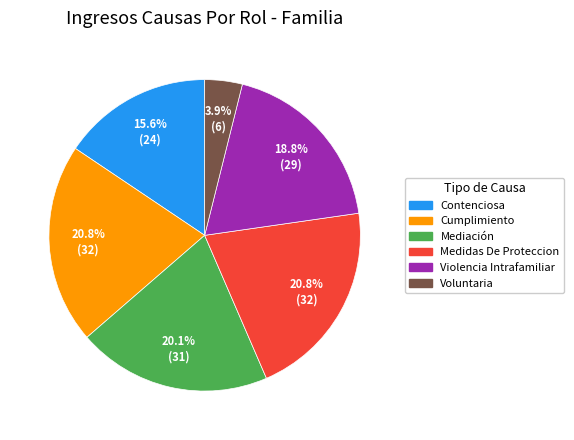

To the nearest percent, what portion does Mediación represent?

20%